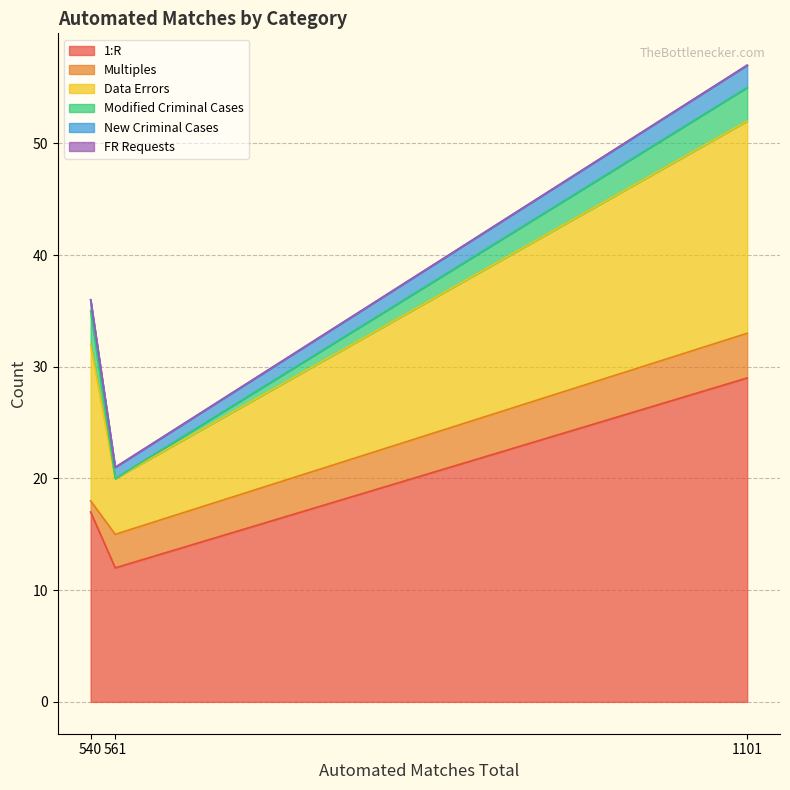

At how many categories does at least one series exceed 27?

1